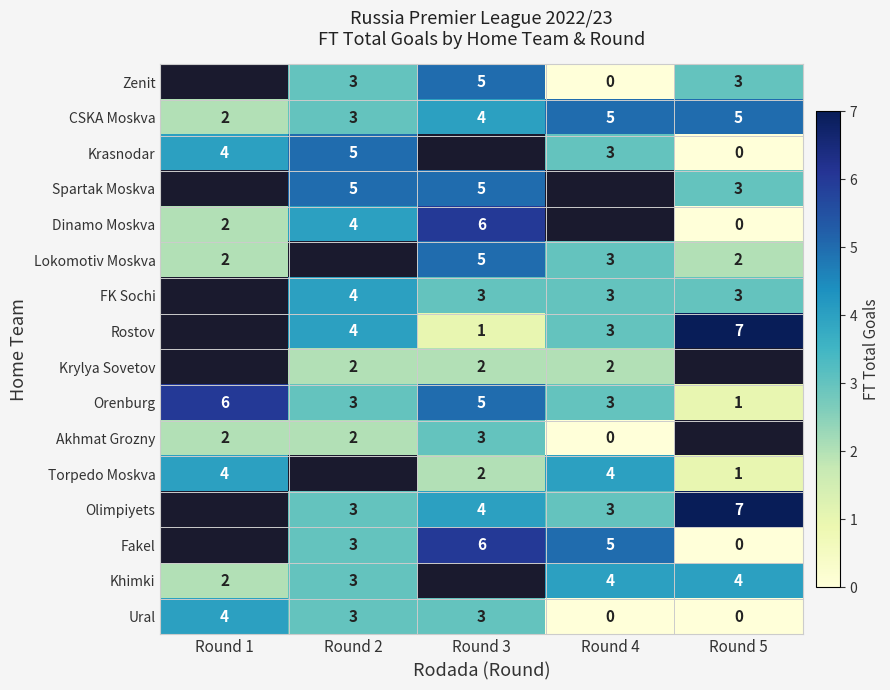

Which category has the highest value across all series?

Round 5